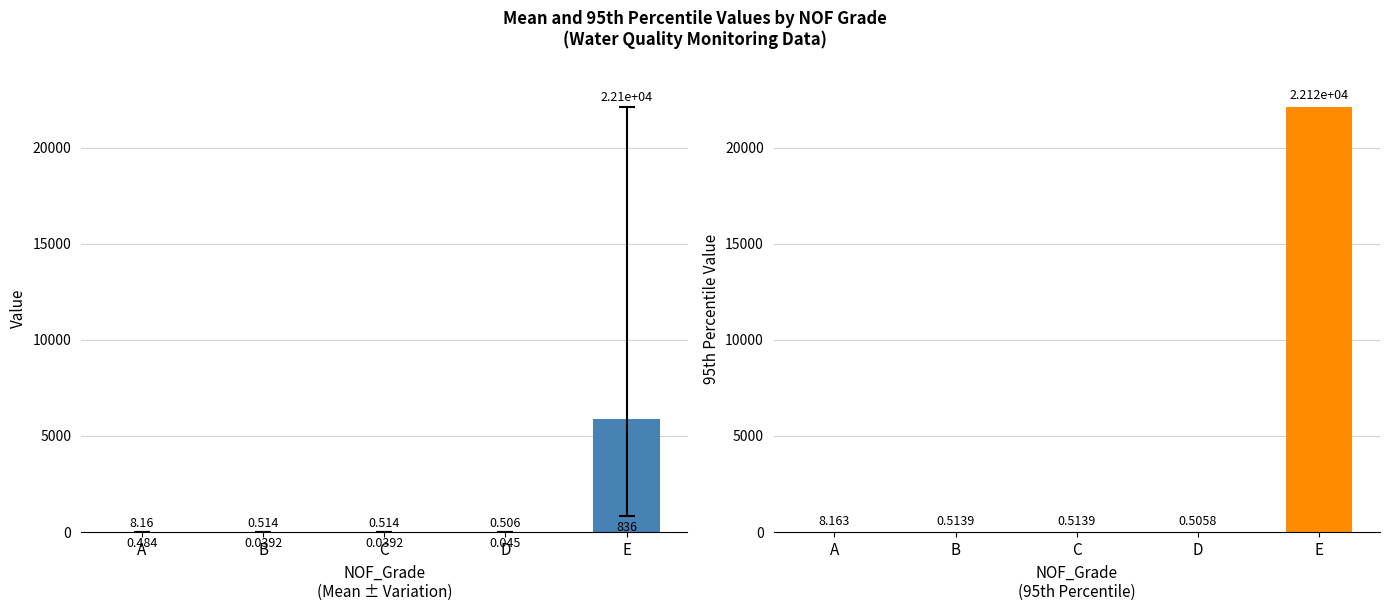

Reading left to right, list all the values displayed in this chart.

Mean: A=1.4	B=0.1	C=0.1	D=0.1	E=5861.8
95th percentile: A=8.2	B=0.5	C=0.5	D=0.5	E=22123.6